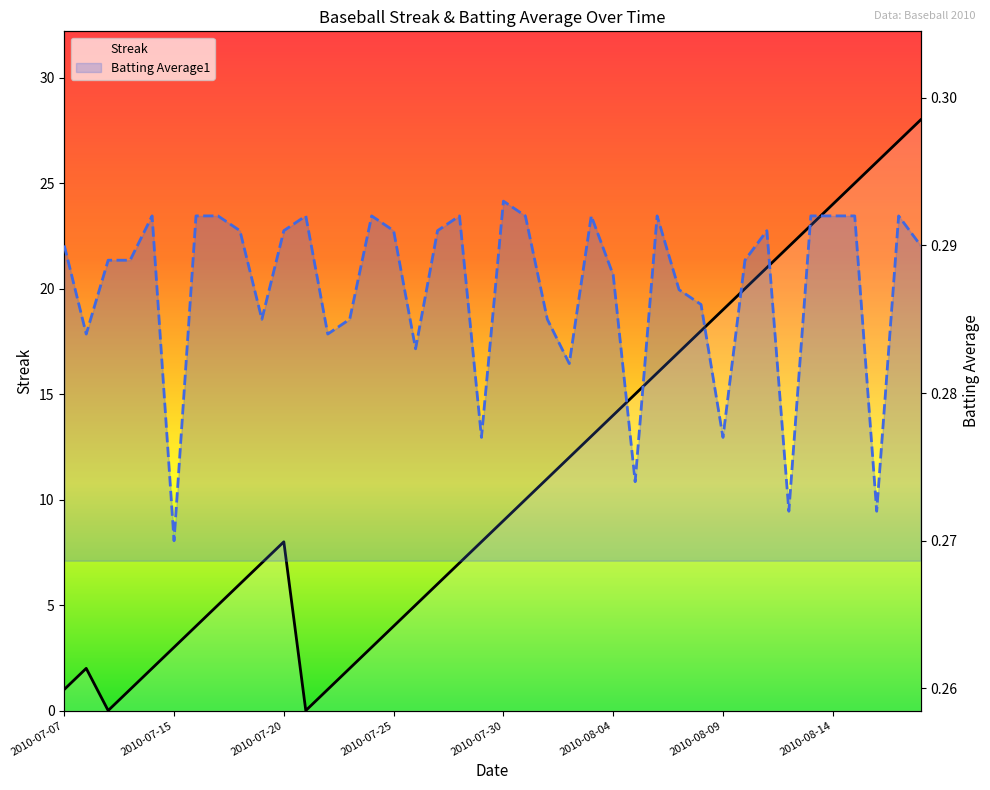

What is the value of the Streak point at the 33rd from the left?

21.0